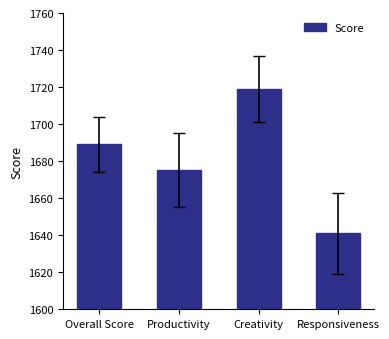

Which has a higher value, Creativity or Responsiveness?

Creativity